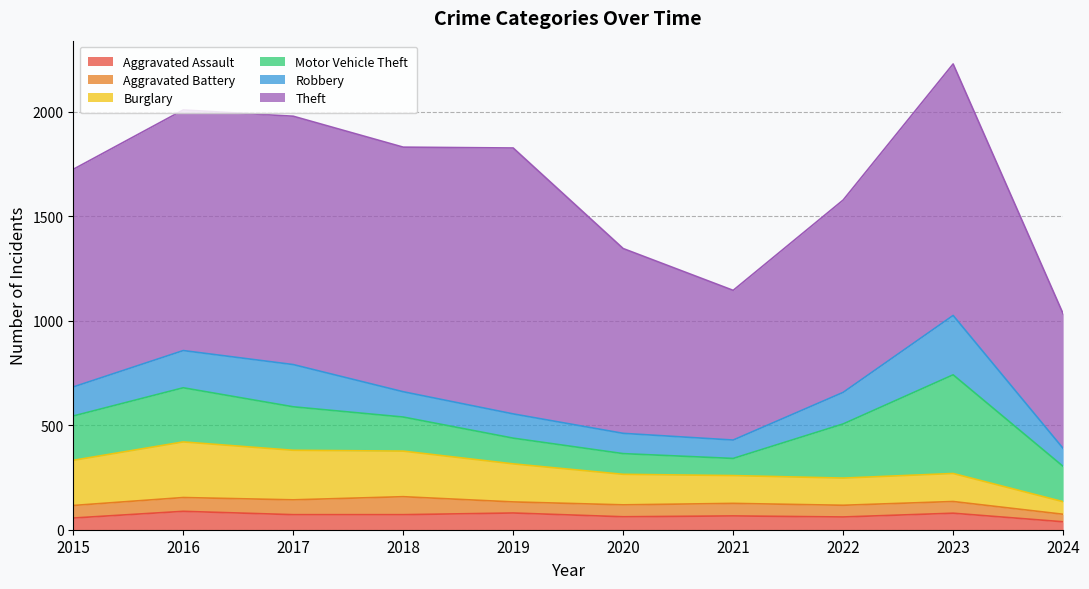

What is the difference between the second highest and second lowest values in the Aggravated Assault series?

24